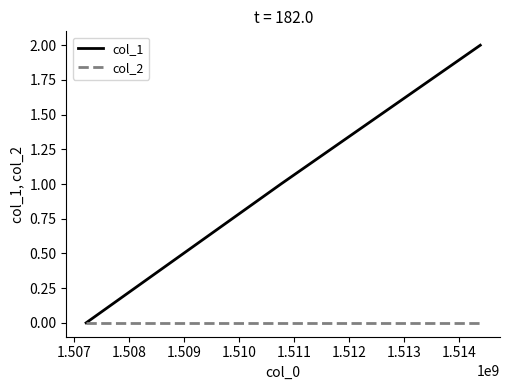

What are all the series names shown in the legend?

col_1, col_2